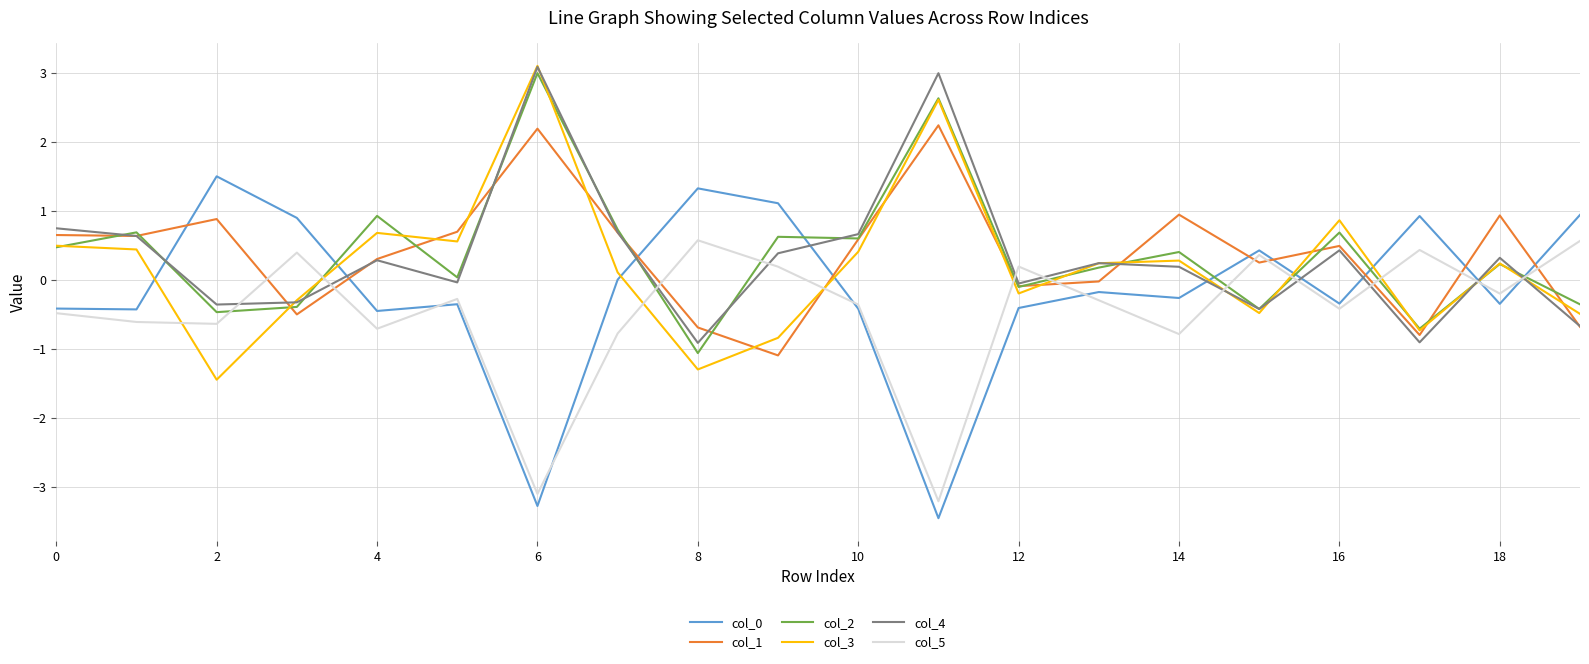

What is the maximum value shown in the chart?

3.1